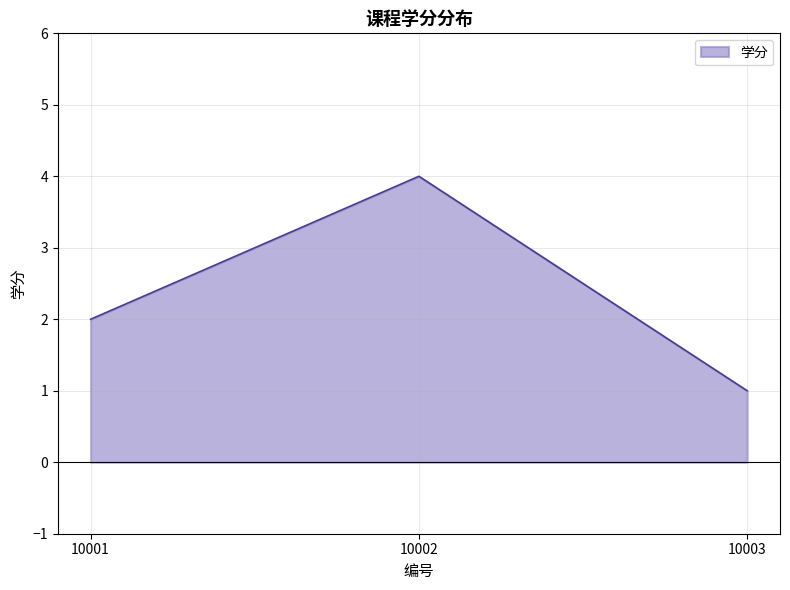

How many values are between 1 and 4?

3